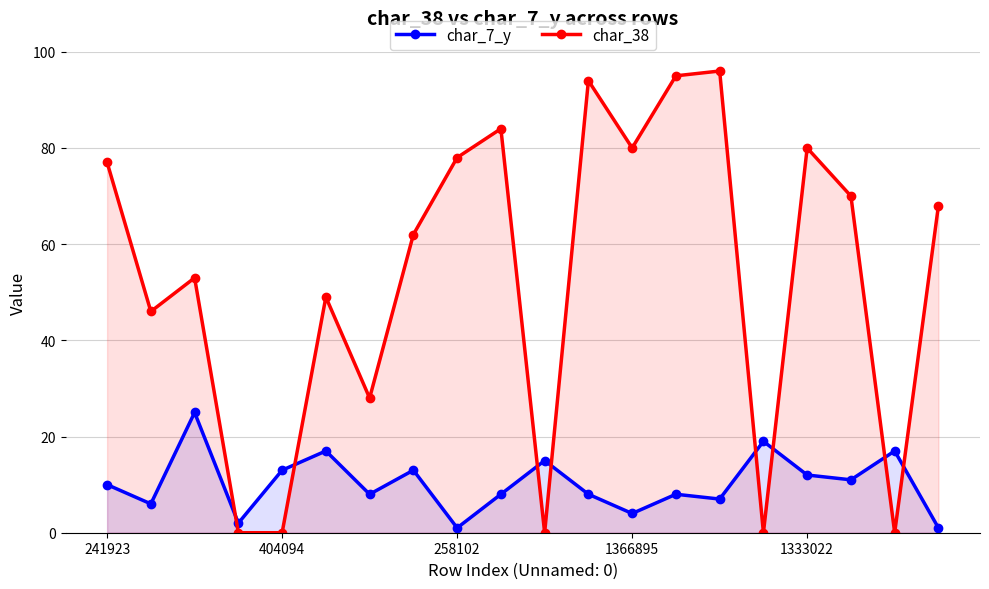

List the series in order of their overall mean, lowest first.

char_7_y, char_38